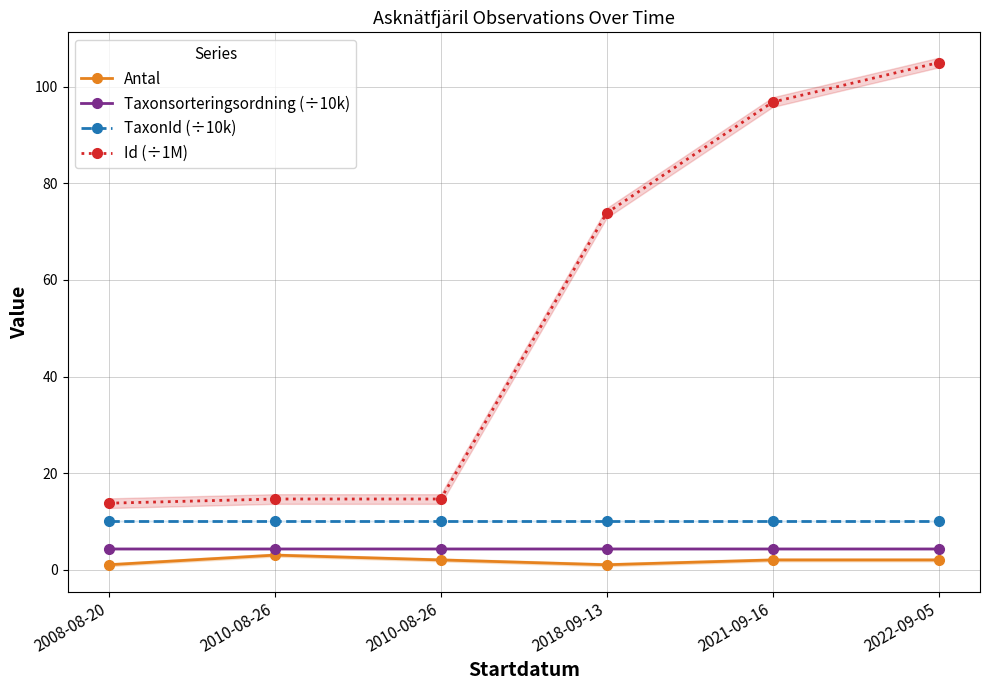

Is it true that Id (÷1M) equals 14.6 at 2010-08-26?

True